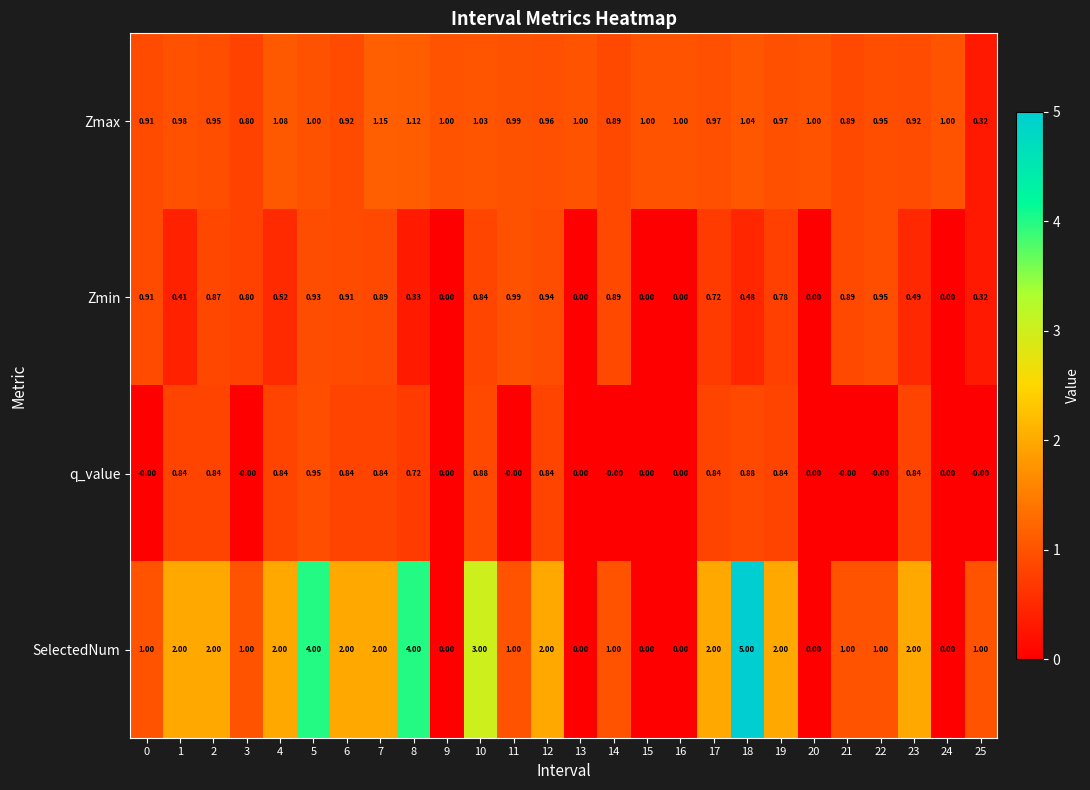

Which series has the widest spread of values?

SelectedNum